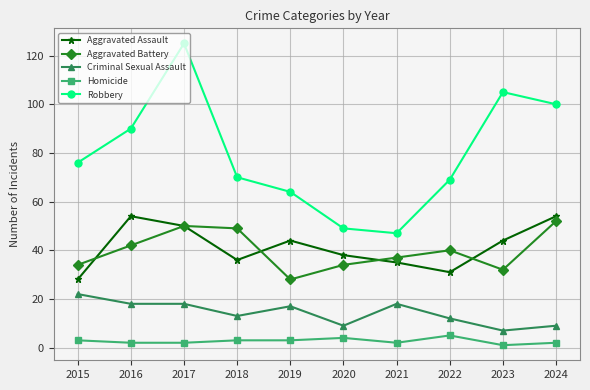

True or false: Aggravated Battery has more than 0 interior local peaks.

True